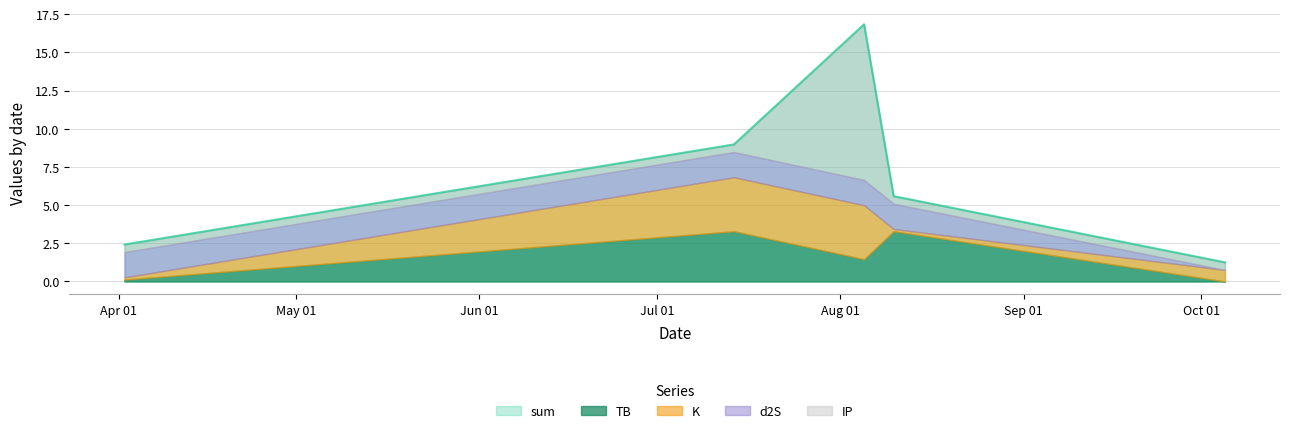

Which series has the largest total across all categories?

sum